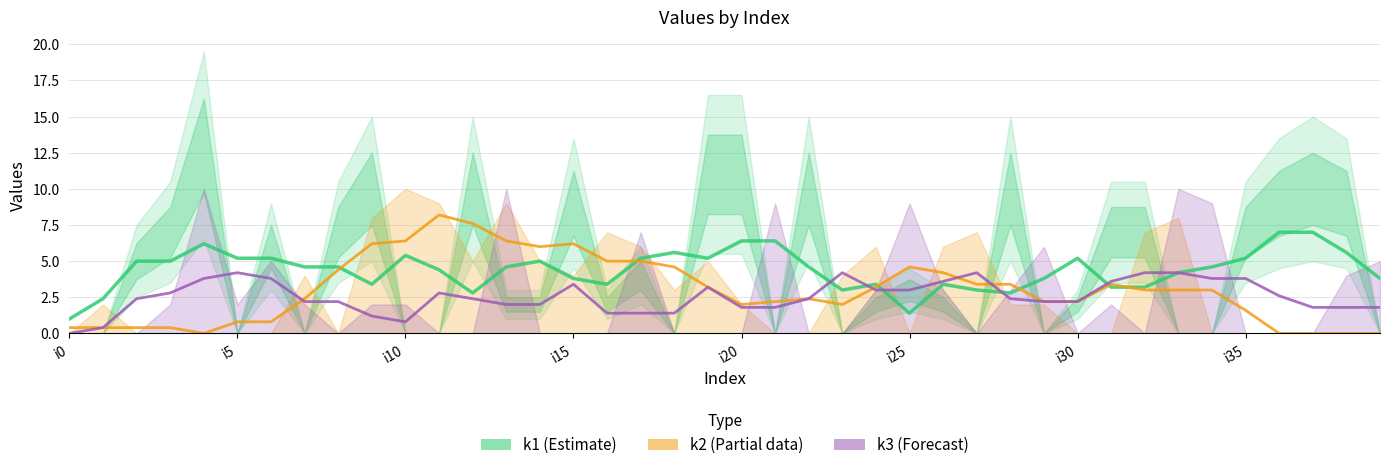

Between which two adjacent categories do k3 (Forecast) and k1 (Estimate) first intersect?

22 and 23